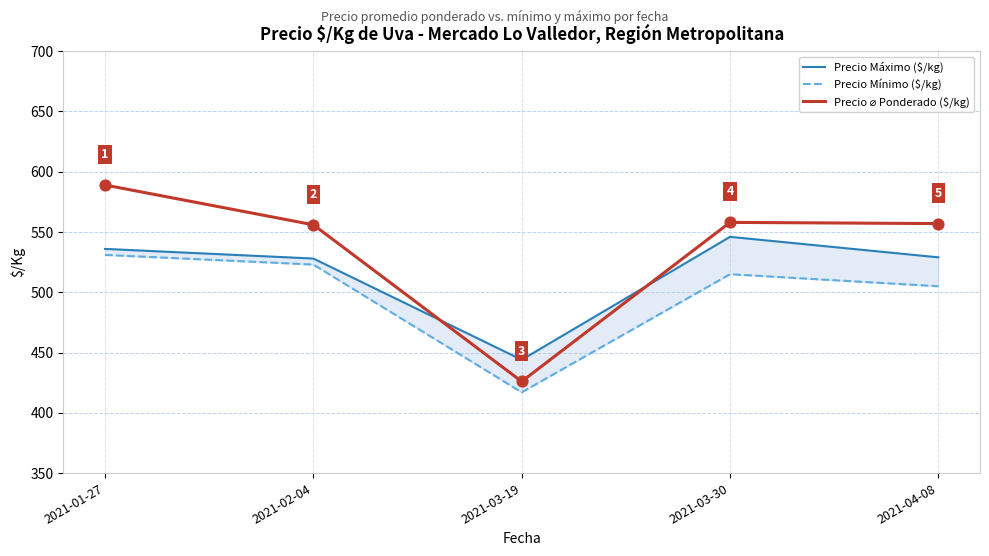

Which series has the largest total across all categories?

Precio ⌀ Ponderado ($/kg)